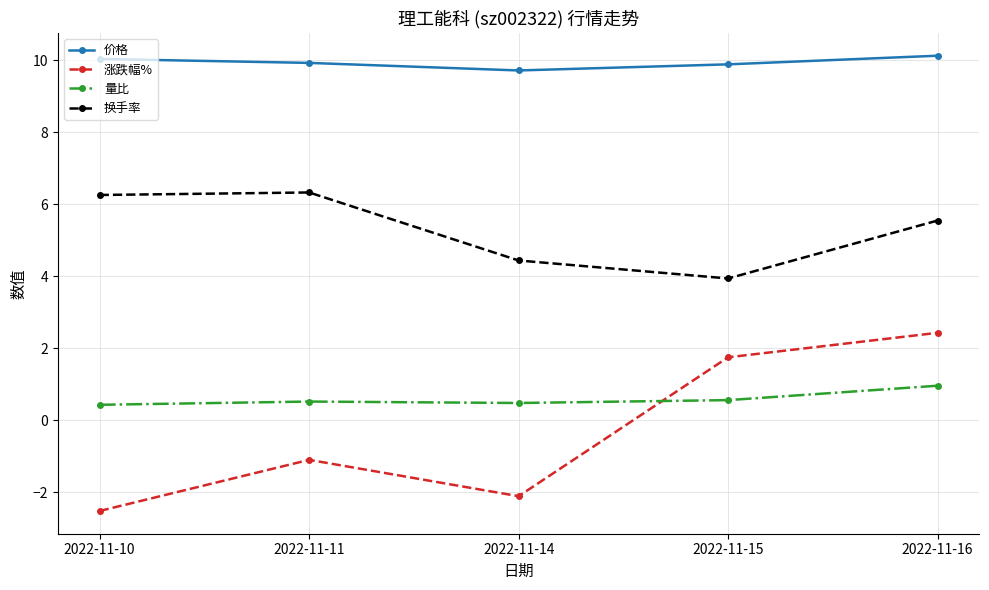

At which label is 价格 closest to 9?

2022-11-14